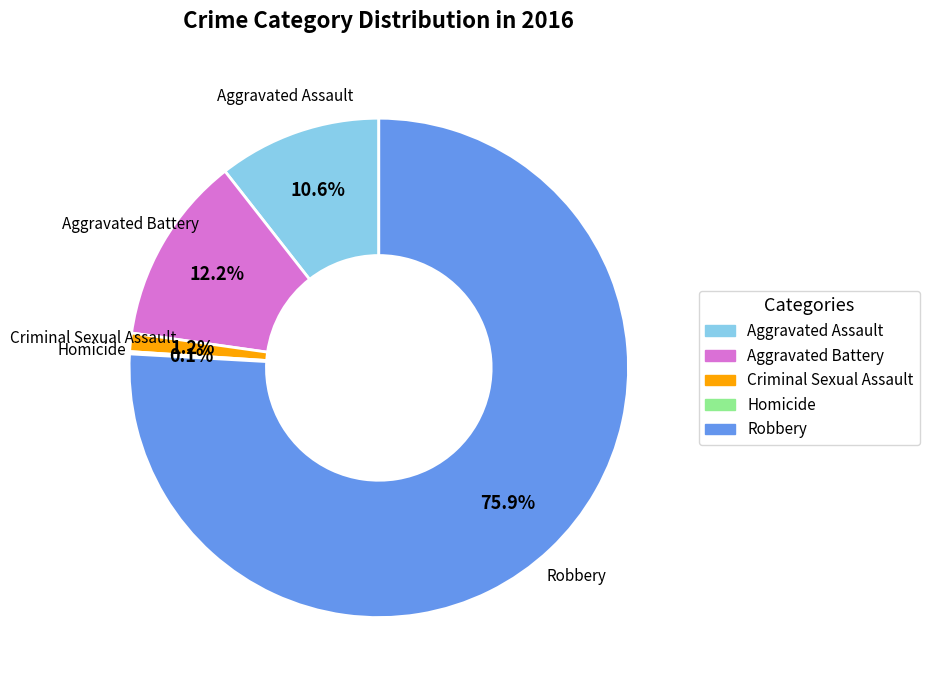

Which slice is the largest?

Robbery